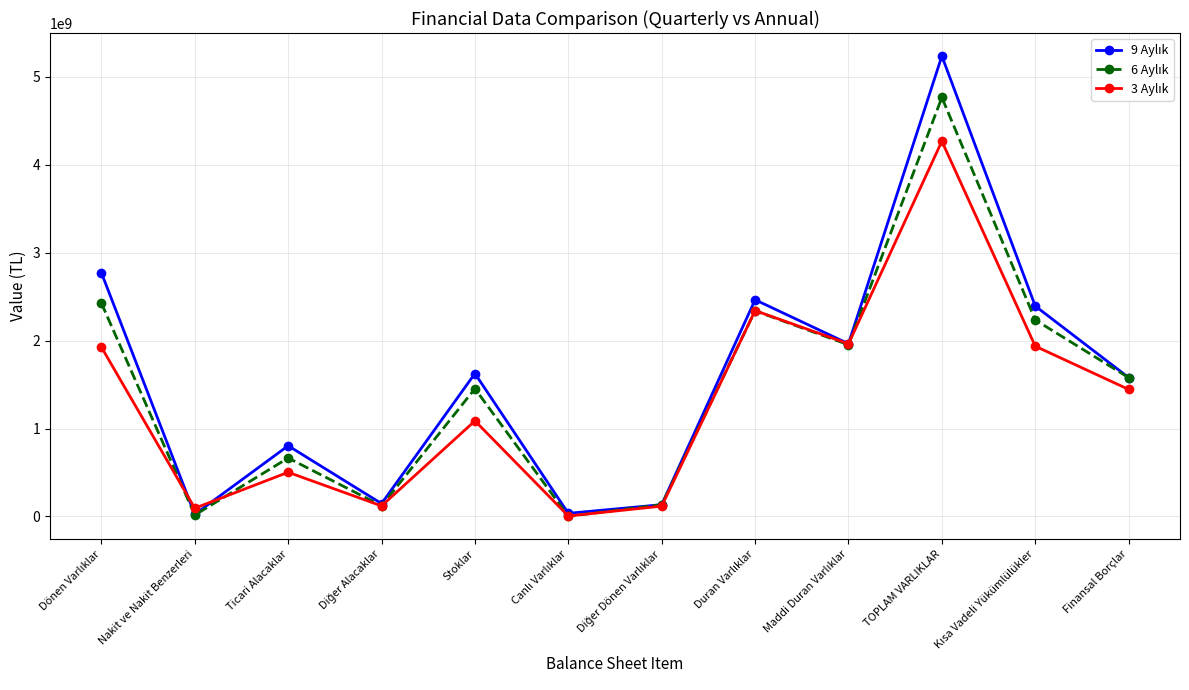

Which category has the highest value across all series?

TOPLAM VARLIKLAR